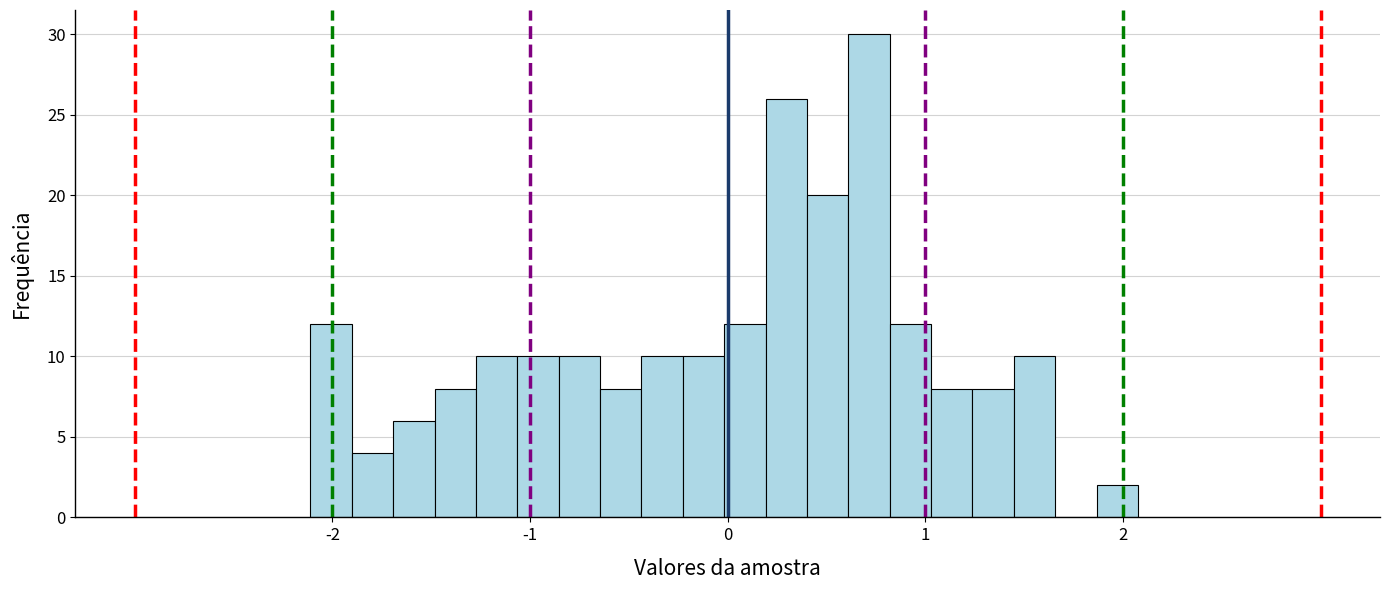

Around what value on the x-axis is the tallest bar? Give the approximate position of its centre, as read against the axis.

0.7